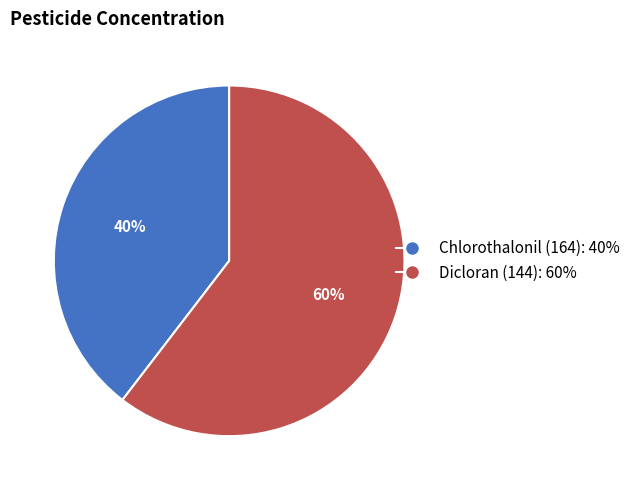

Do Dicloran (144) and Chlorothalonil (164) together represent more than half of the pie?

Yes